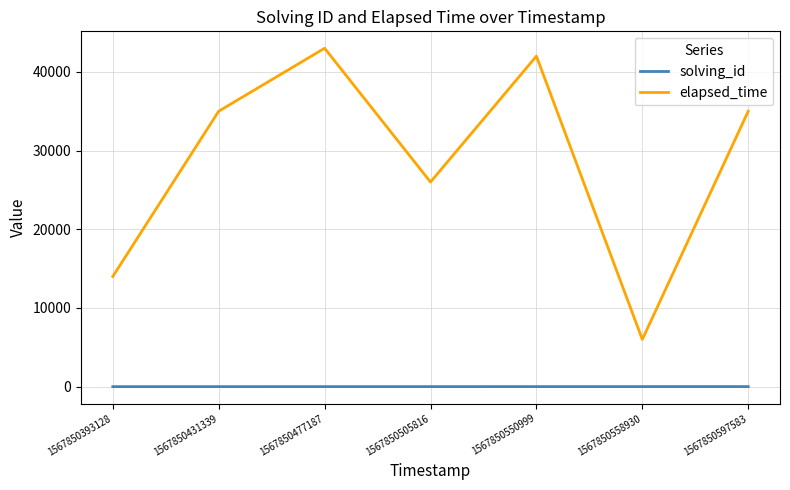

Between 1567850431339 and 1567850558930, which series saw the biggest shift?

elapsed_time